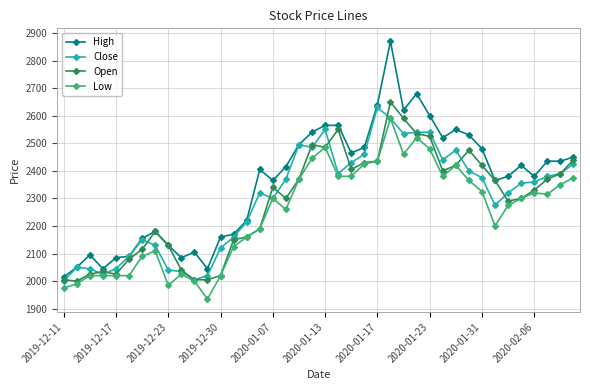

In Open, how many points are higher than both neighbors (excluding endpoints)?

7